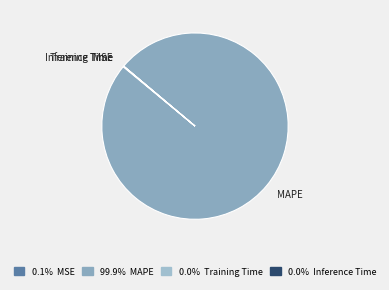

Count the number of slices in the pie.

4